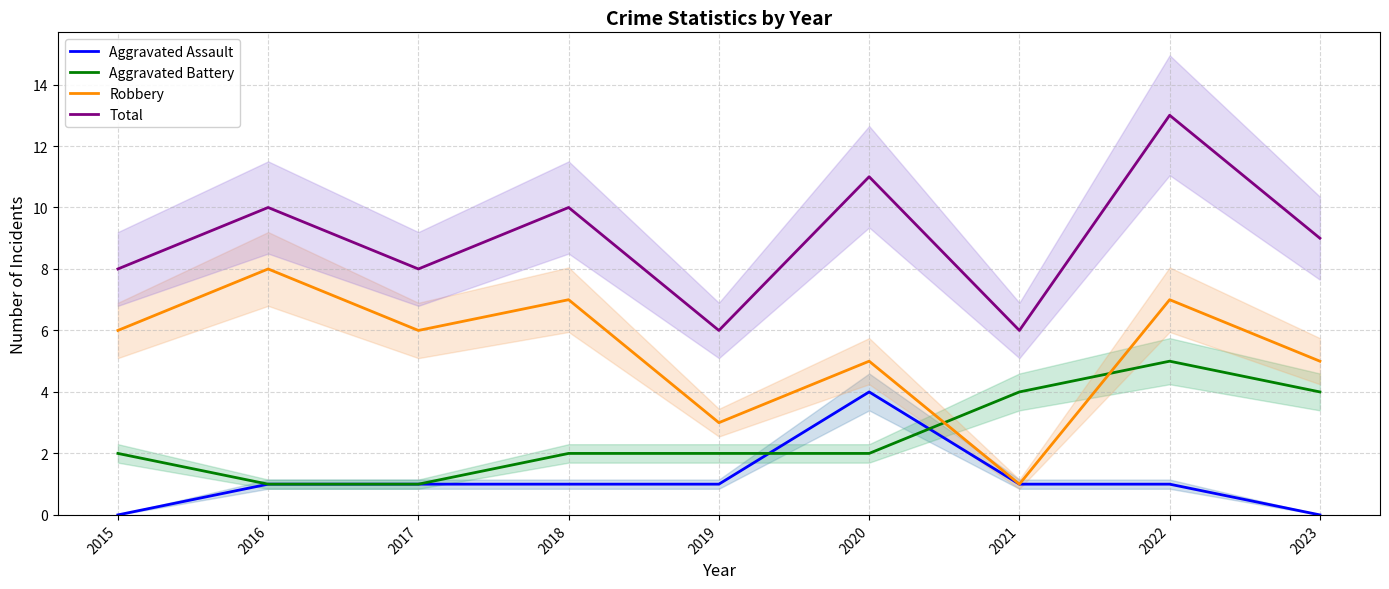

Between 2019 and 2021, which series saw the biggest shift?

Aggravated Battery